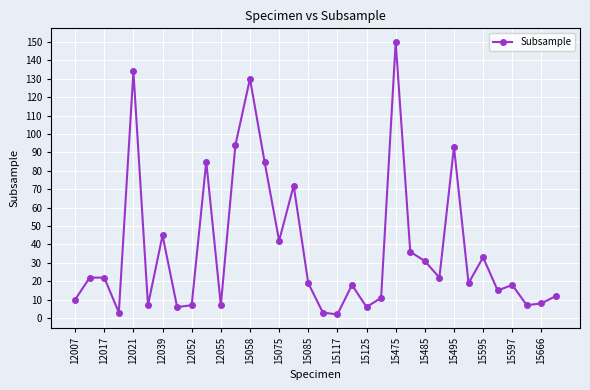

What is the average value?

37